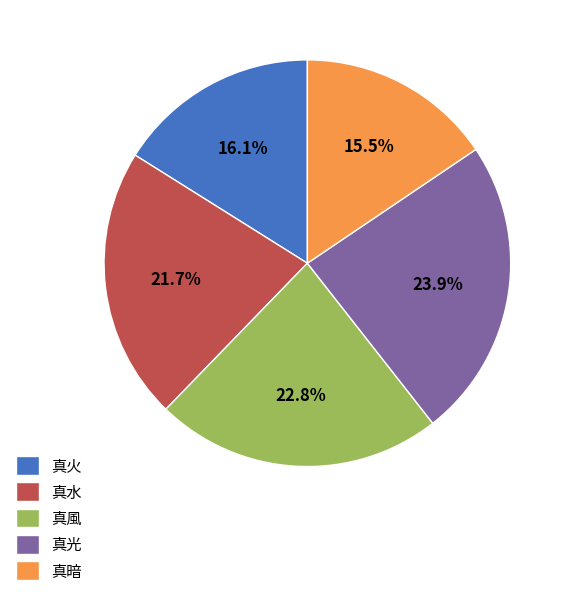

How much of the chart is everything except 真水?

78.3%